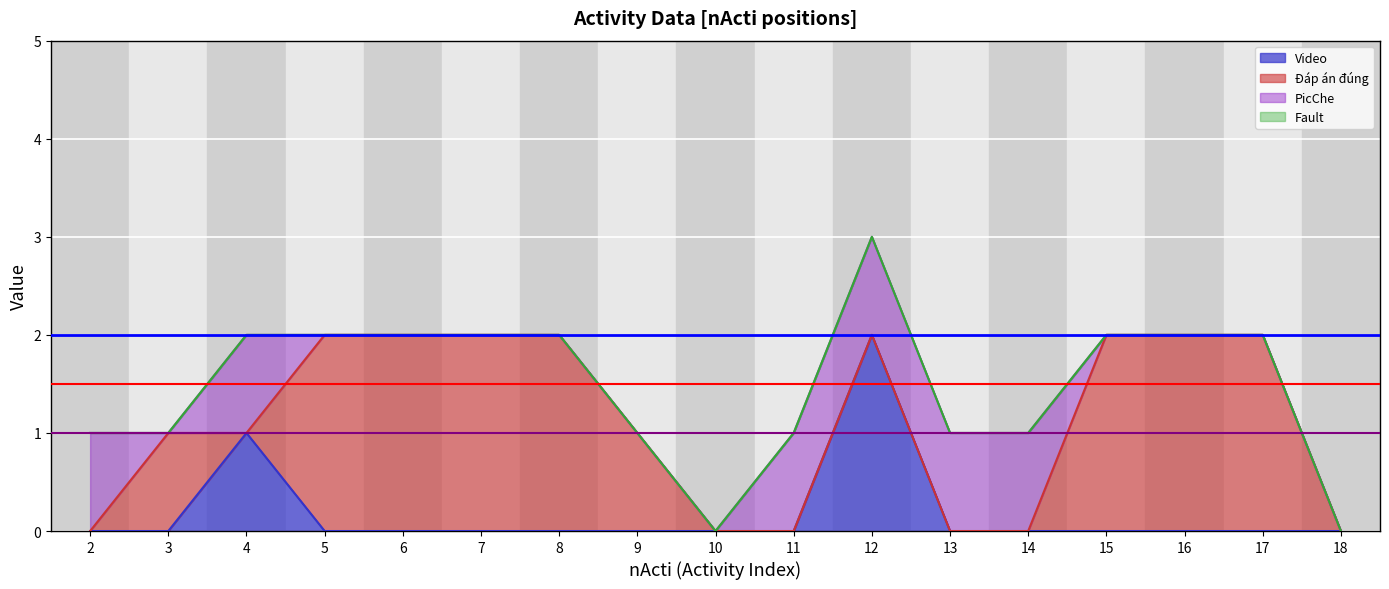

Which series ends up on top after the final intersection of Đáp án đúng and Video?

Đáp án đúng